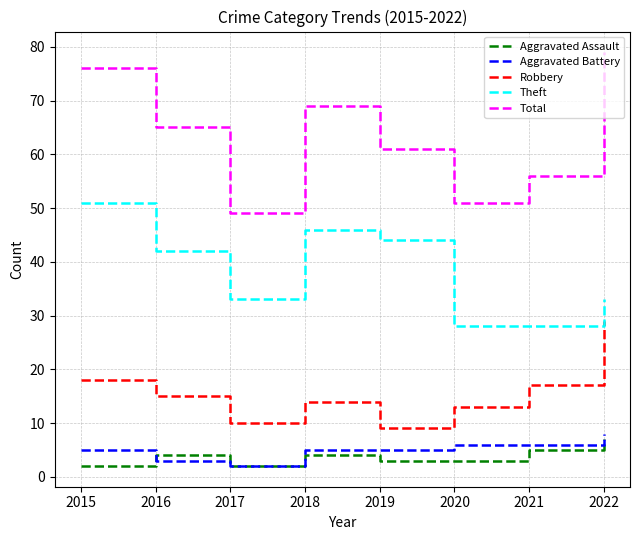

True or false: Theft has a value of 14 at 2020.

False